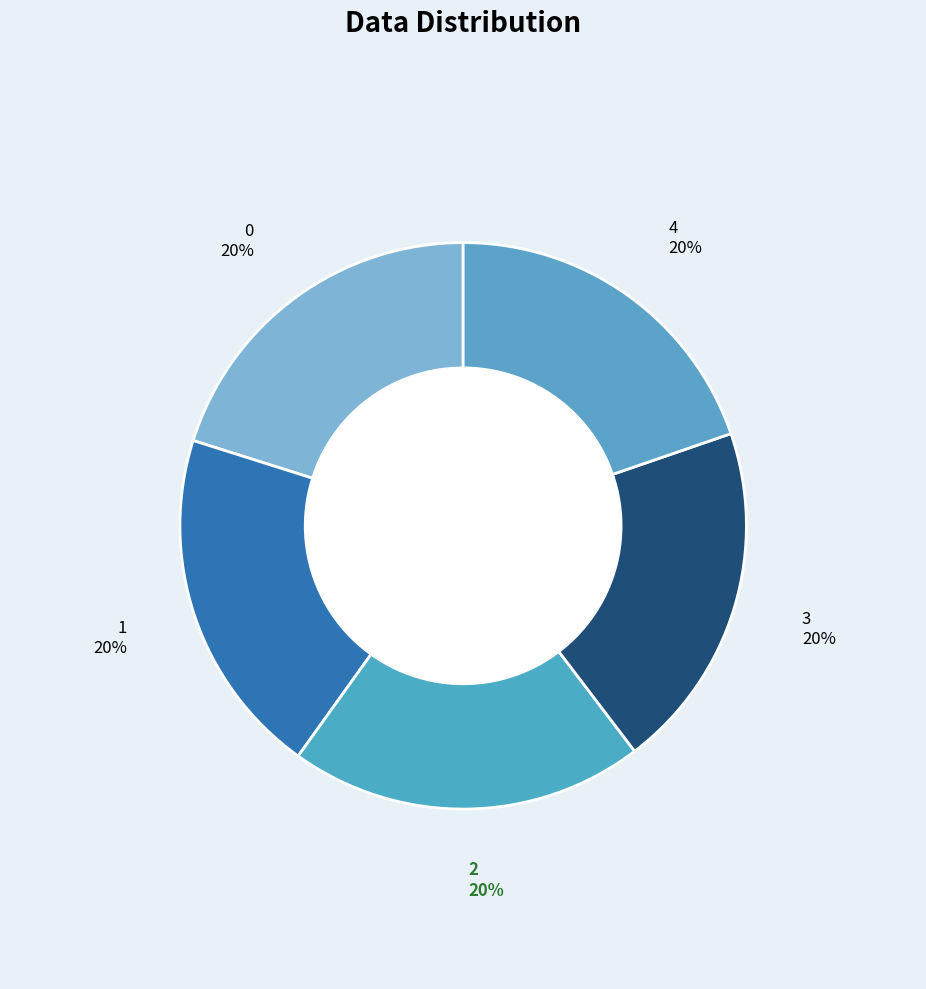

What is the largest slice in the pie chart?

2